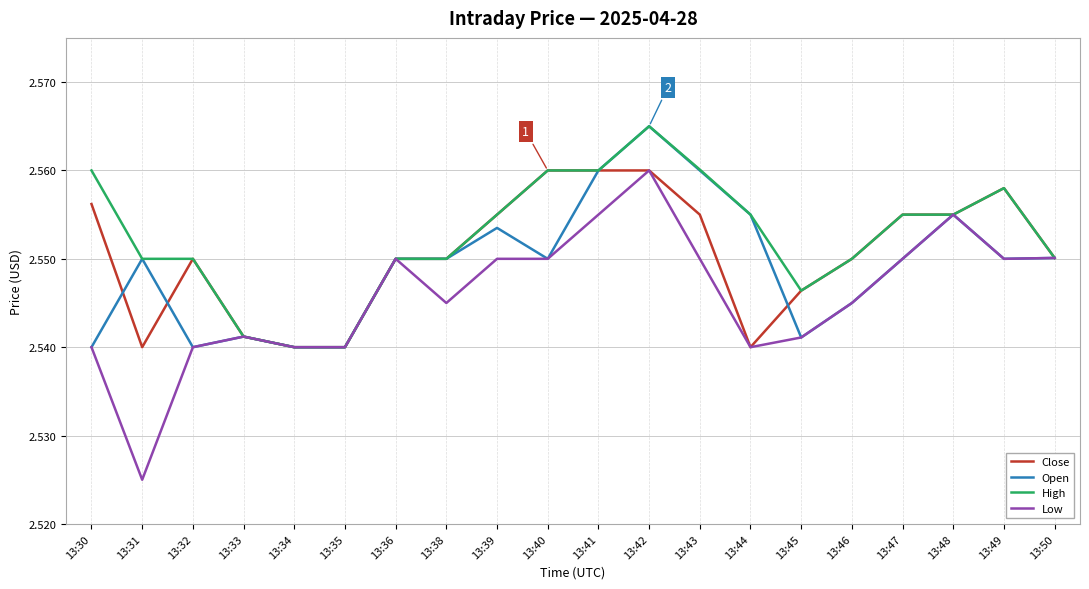

What is the sum of all Low values?

50.9